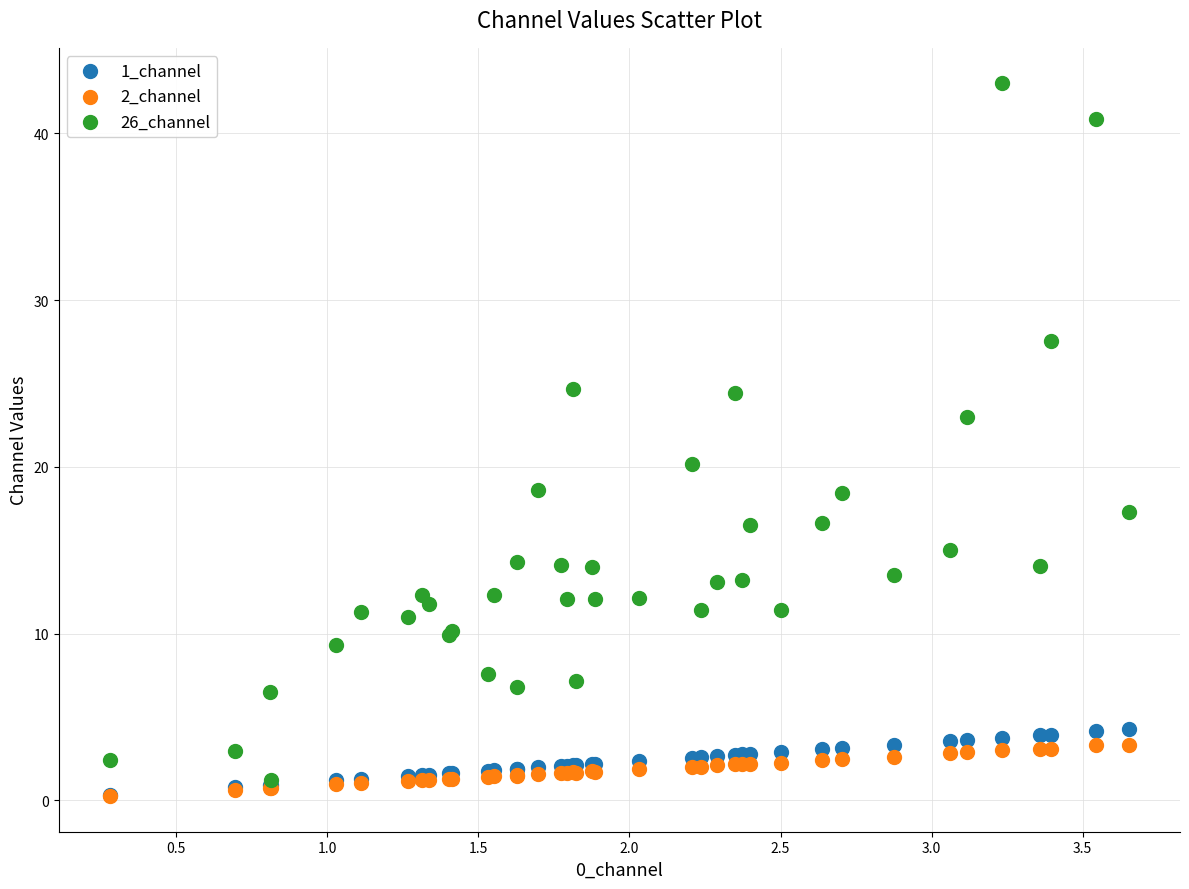

Across all series, what Y value is closest to 21?

20.2